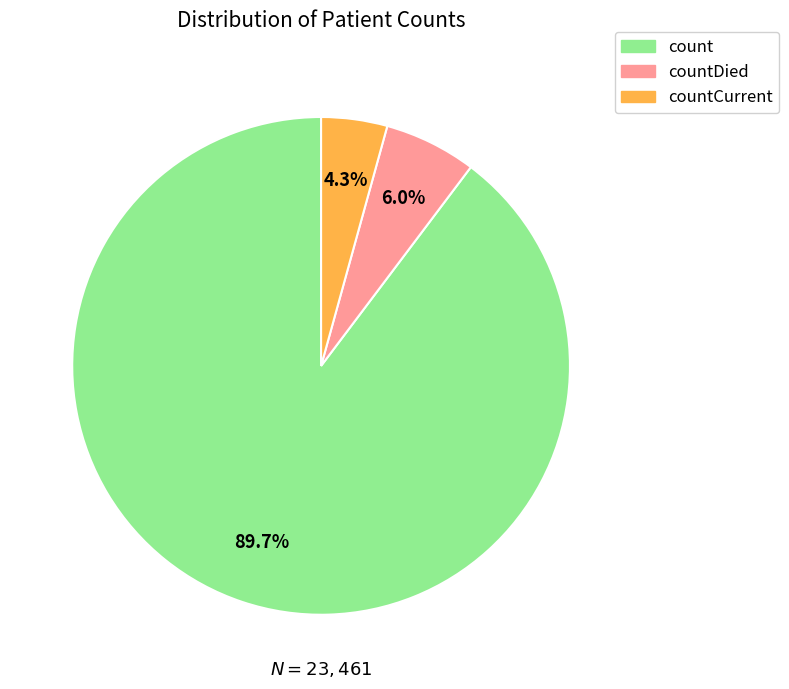

Is there a majority slice in this chart?

Yes